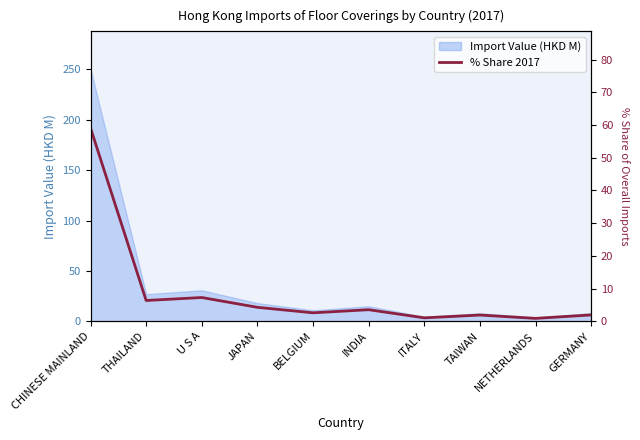

List the labels in order of value, smallest first.

NETHERLANDS, ITALY, TAIWAN, GERMANY, BELGIUM, INDIA, JAPAN, THAILAND, U S A, CHINESE MAINLAND